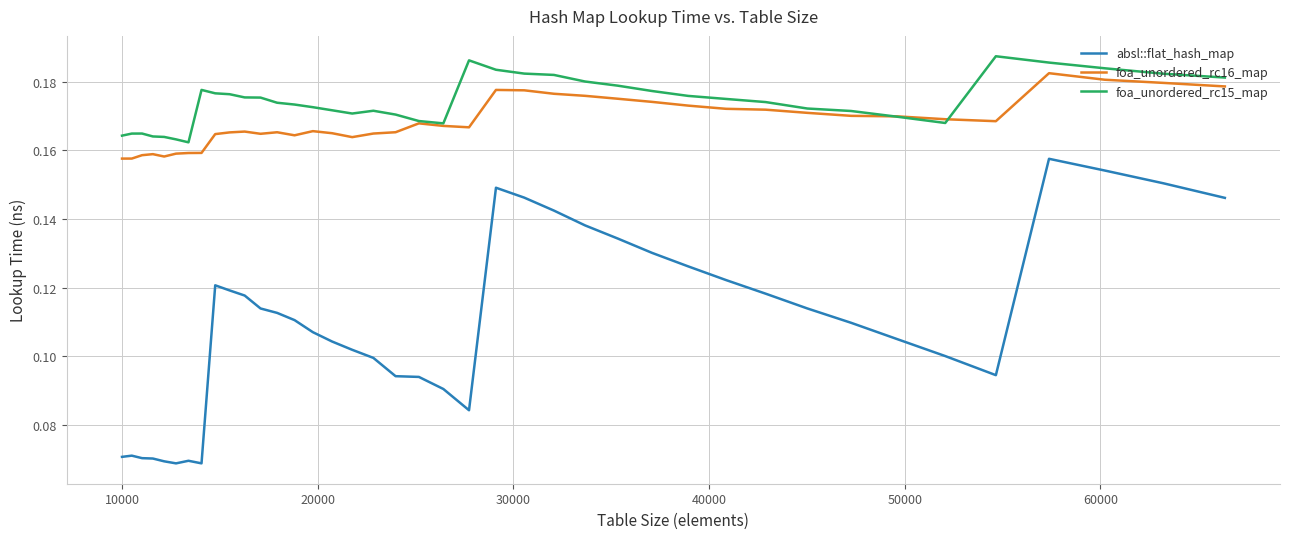

True or false: absl::flat_hash_map and foa_unordered_rc16_map cross at least once.

False